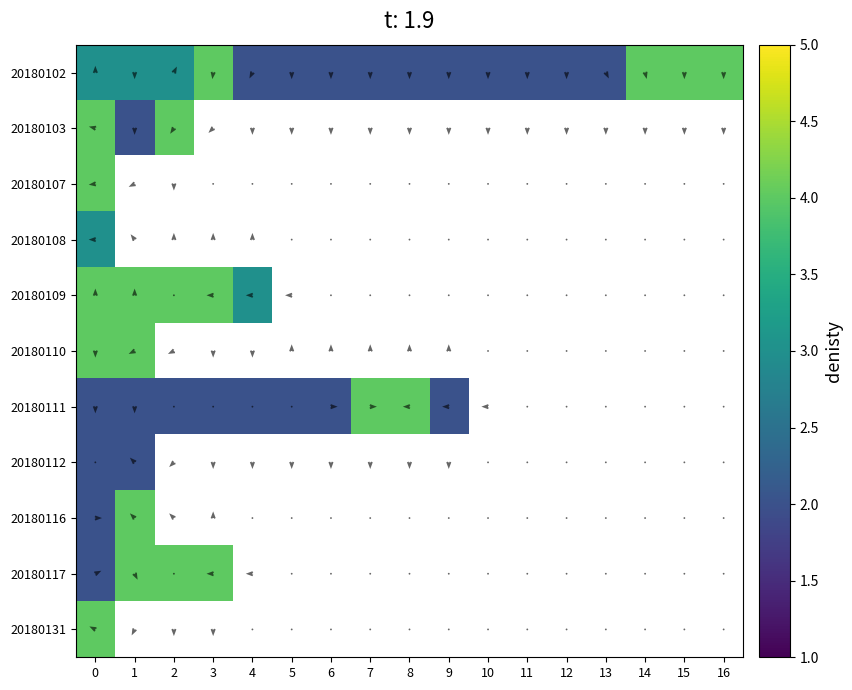

Which series has the largest total across all categories?

20180102